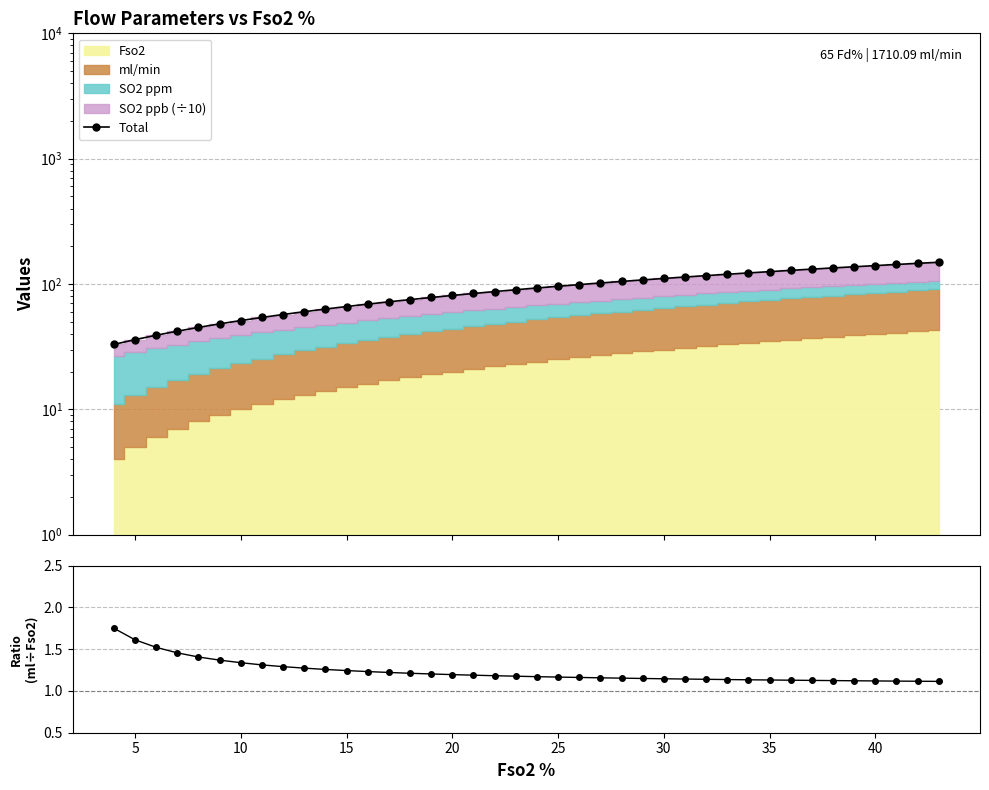

True or false: Total and ml/min / Fso2 intersect in this chart.

False